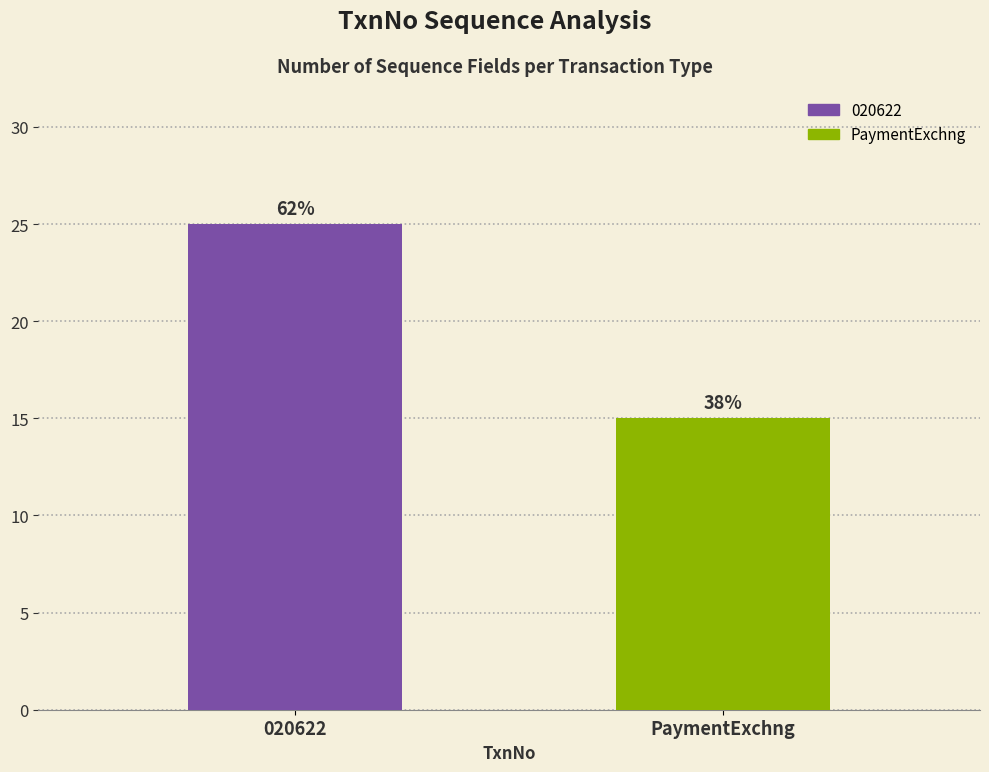

Reading right to left, list all the values displayed in this chart.

15	25